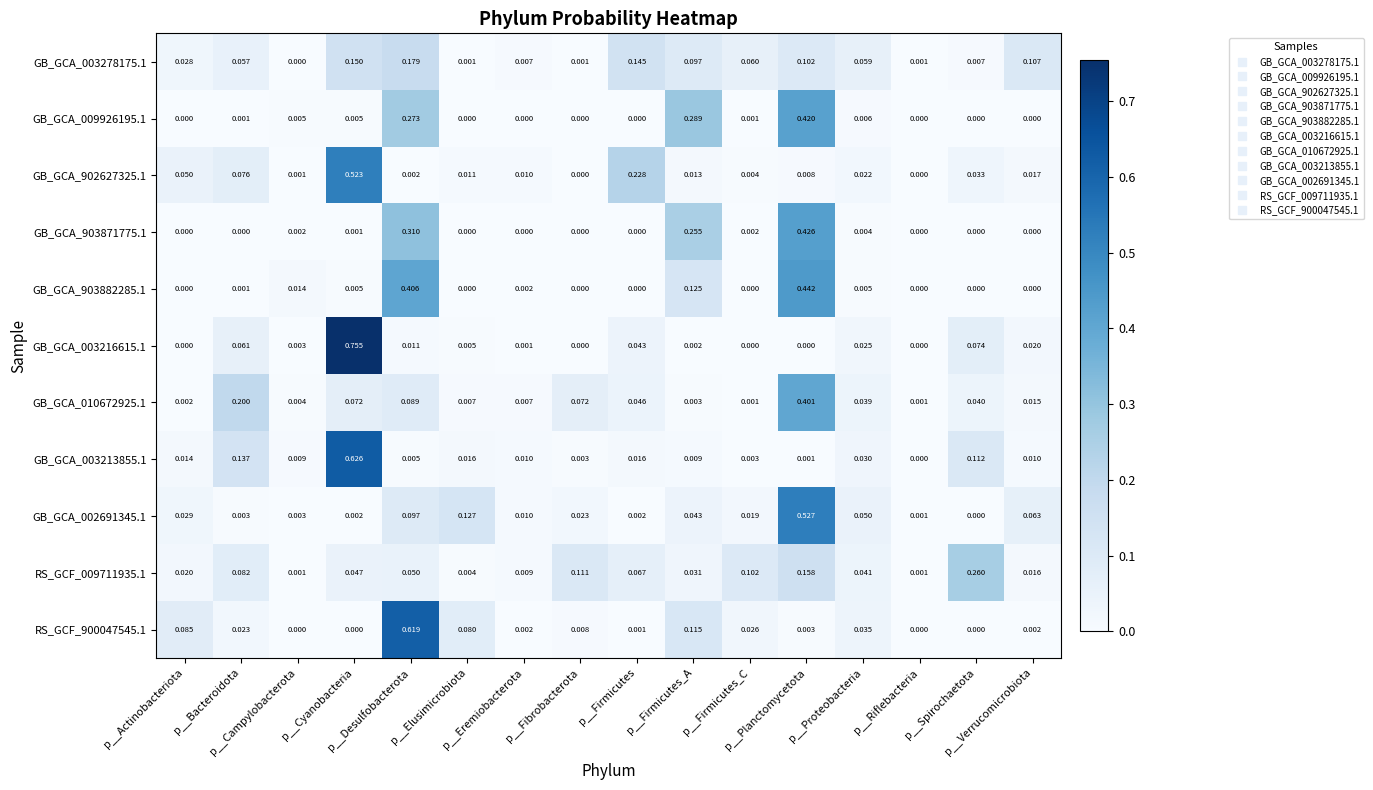

Which series has the largest range (max minus min)?

GB_GCA_003216615.1